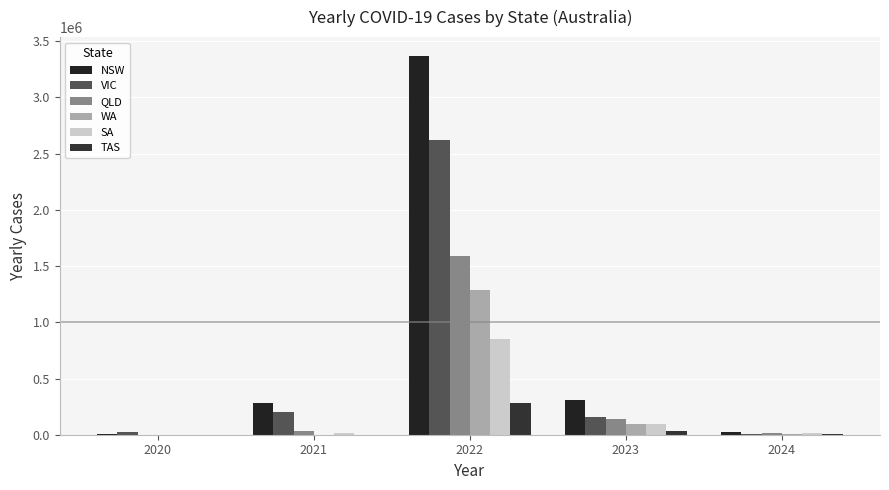

Count the number of data series in this chart.

6